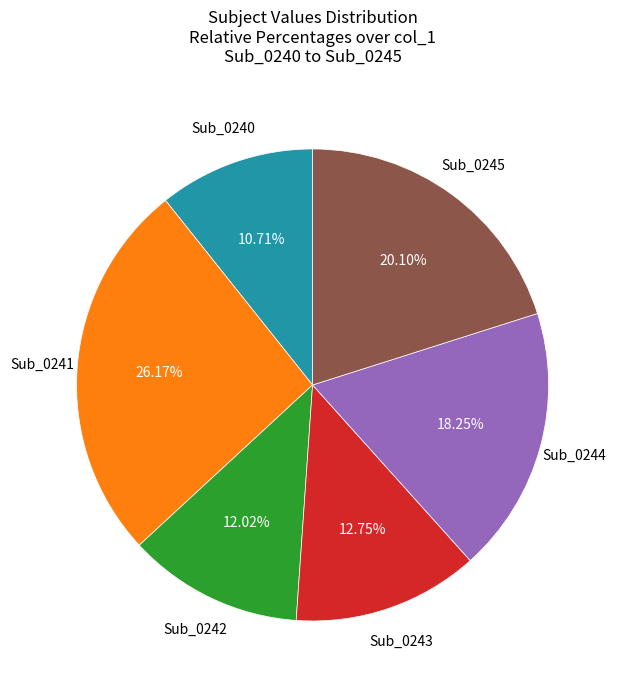

Is there any slice that represents more than half of the pie?

No